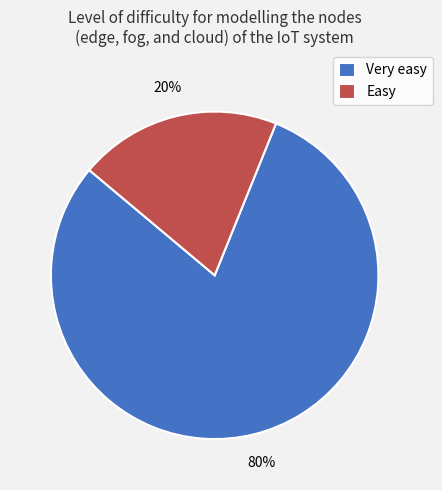

Approximately how many times larger is the value at Very easy compared to Easy?

4.0